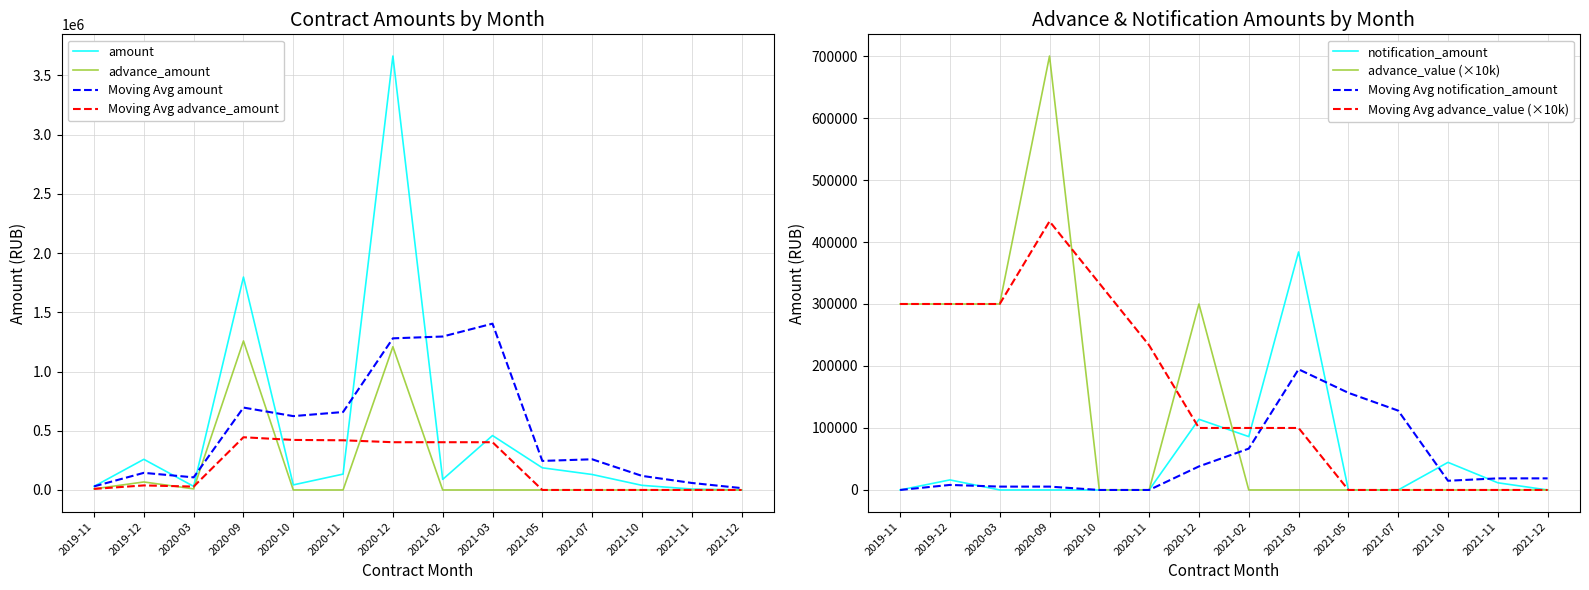

The advance_amount series shows -500699.6 at 2021-12. True or false?

False